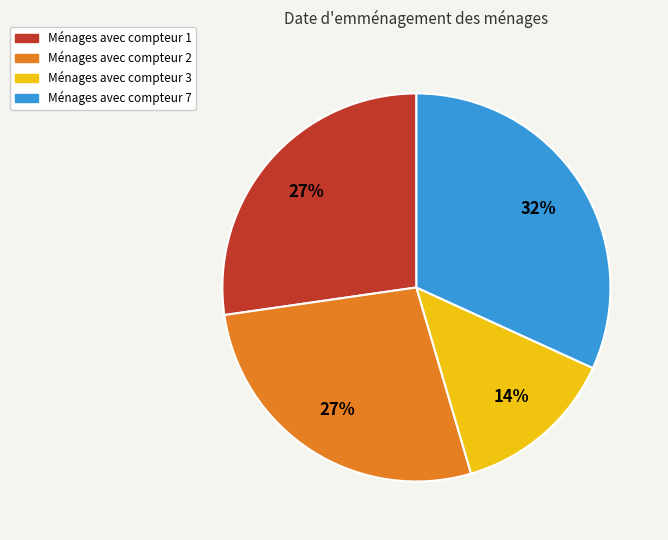

Count the number of slices in the pie.

4